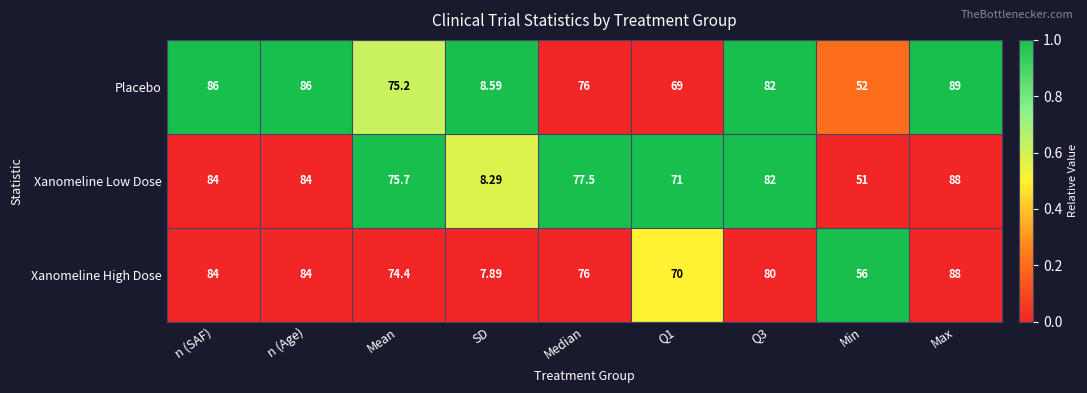

At which label does Xanomeline High Dose first exceed 76?

n (SAF)